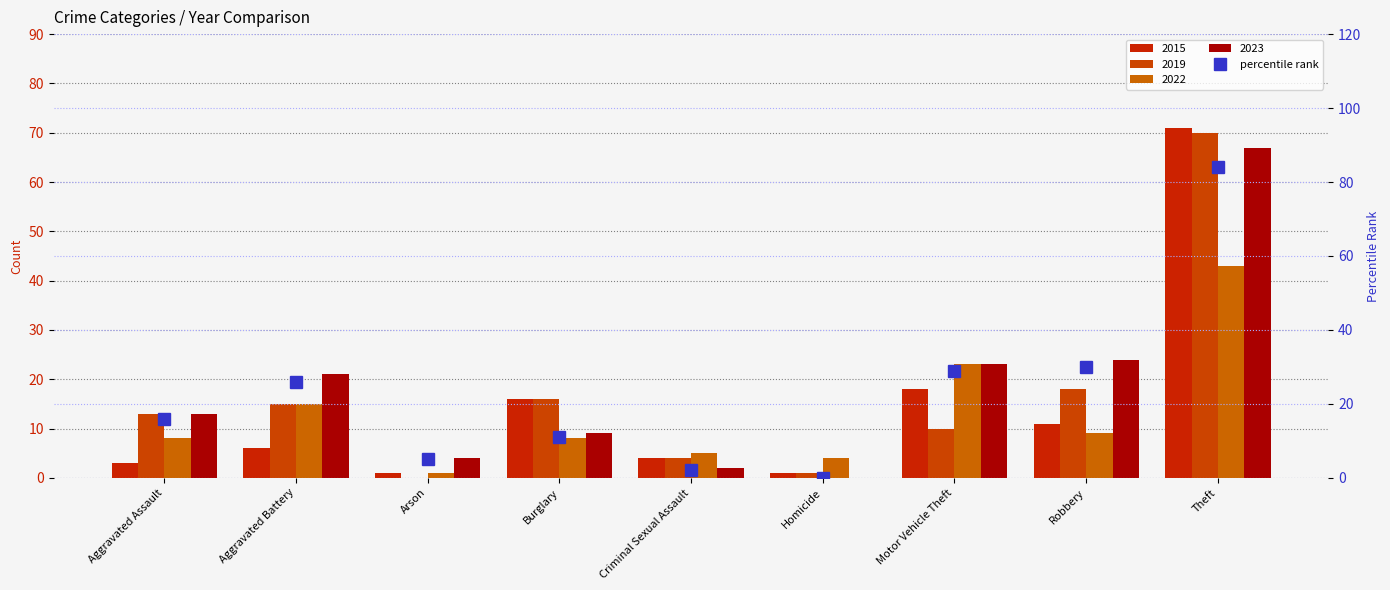

Where does the data first go above 16?

Aggravated Battery